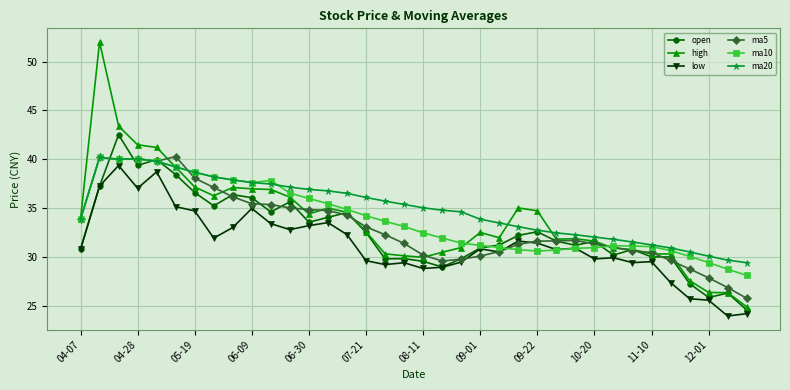

True or false: high has more than 0 points higher than both neighbors.

True